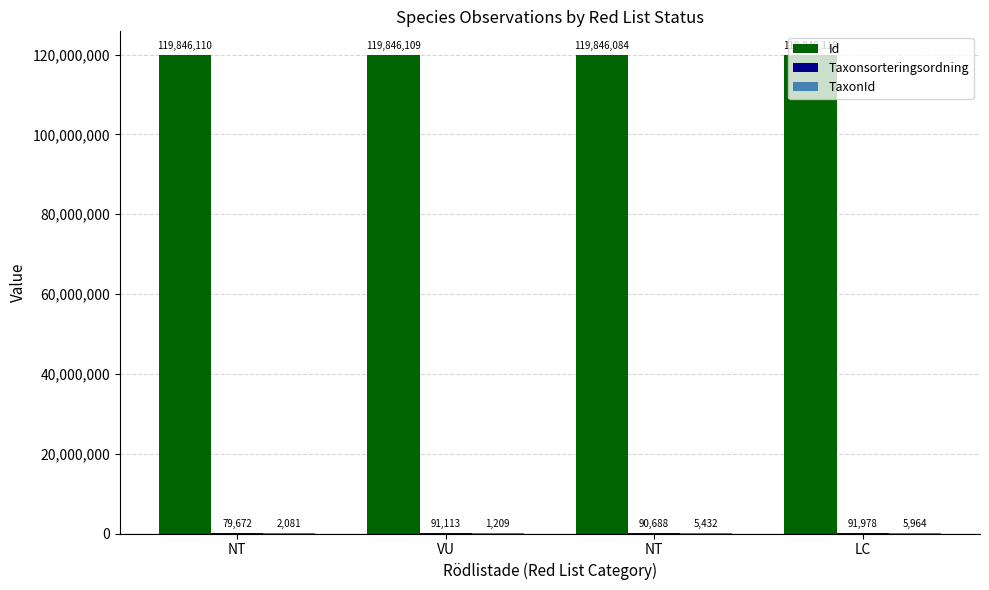

Rank the series at NT from lowest to highest value.

TaxonId, Taxonsorteringsordning, Id